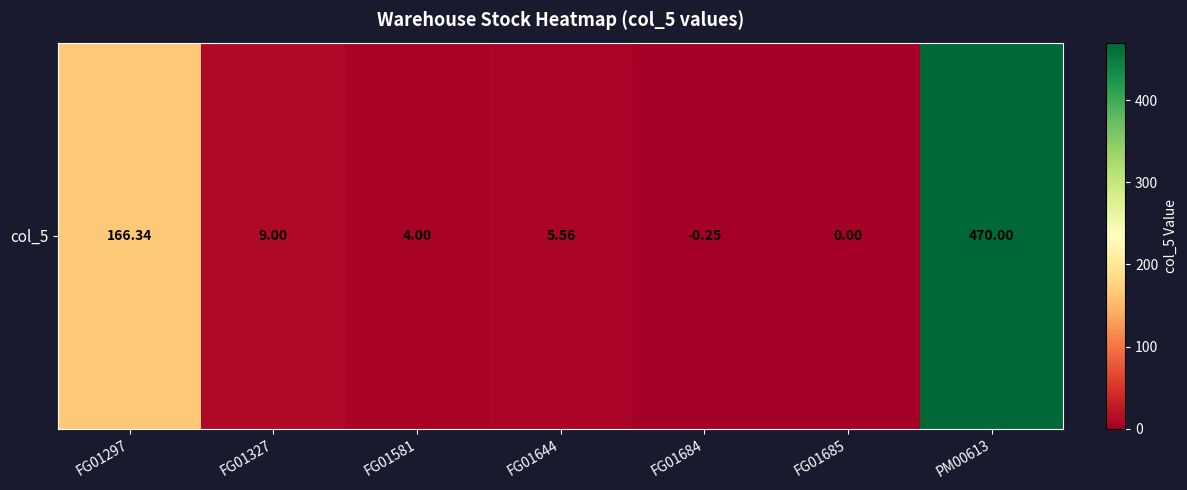

What is the change in value from FG01644 to FG01684?

-5.8